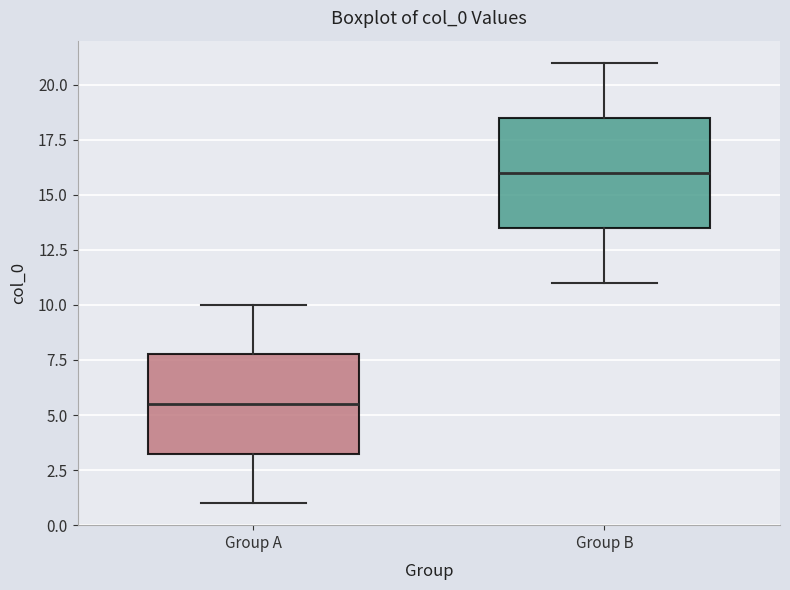

Reading left to right, transcribe this box plot: for each box, give where its median line is, the range the box spans, and where its two whiskers end, as read against the y-axis. The values are not printed on the chart, so give them approximately, as read against the axis.

Group A: median 5.5, box 3.5 to 8.0, whiskers 1.0 to 10.0
Group B: median 16.0, box 13.5 to 18.5, whiskers 11.0 to 21.0